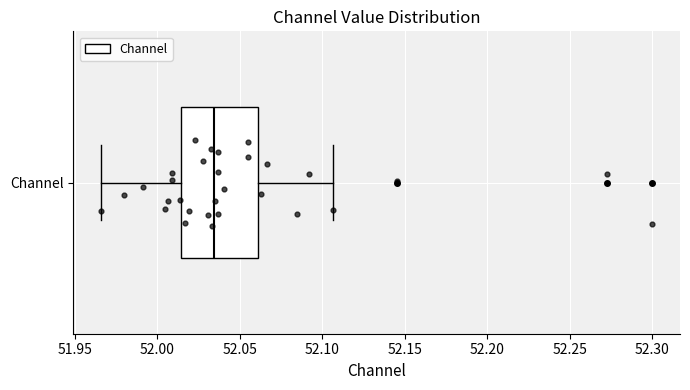

Transcribe this box plot: give where the median line is, the range the box spans, and where the two whiskers end, as read against the x-axis. The values are not printed on the chart, so give them approximately, as read against the axis.

median 52.035, box 52.015 to 52.060, whiskers 51.965 to 52.105